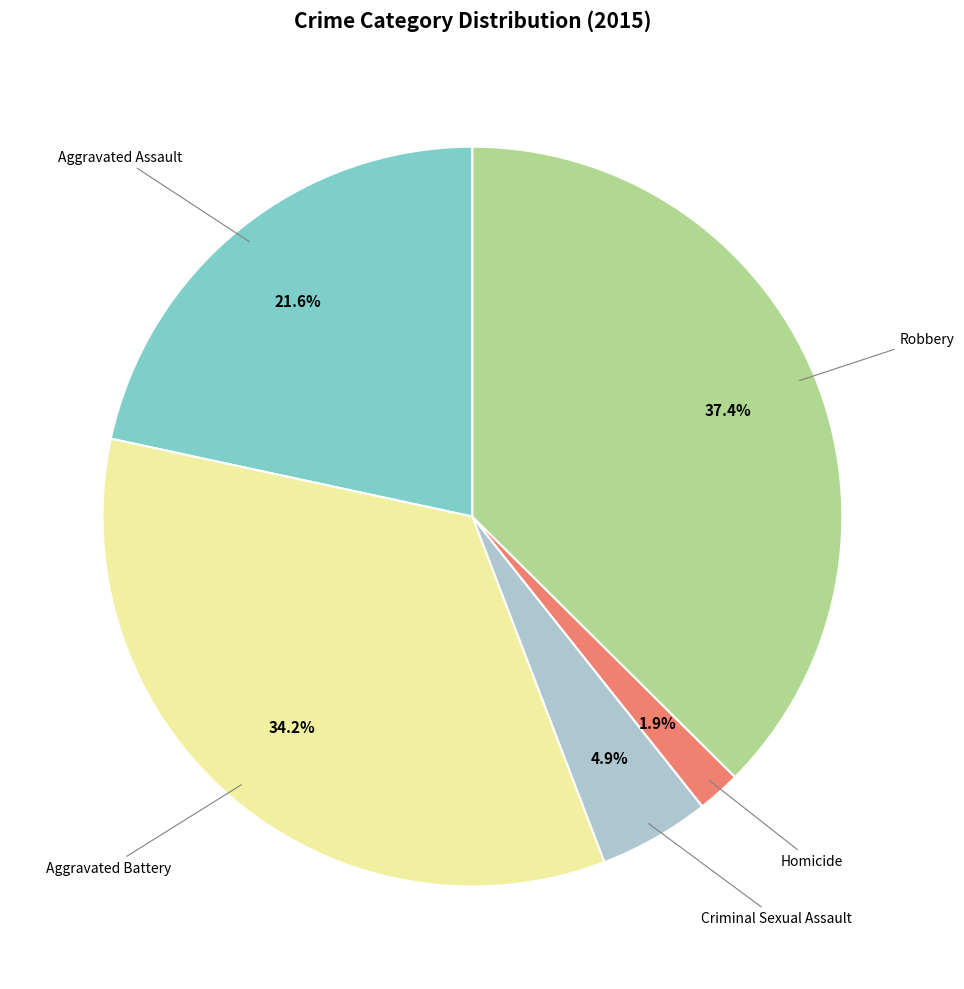

Is there a majority slice in this chart?

No